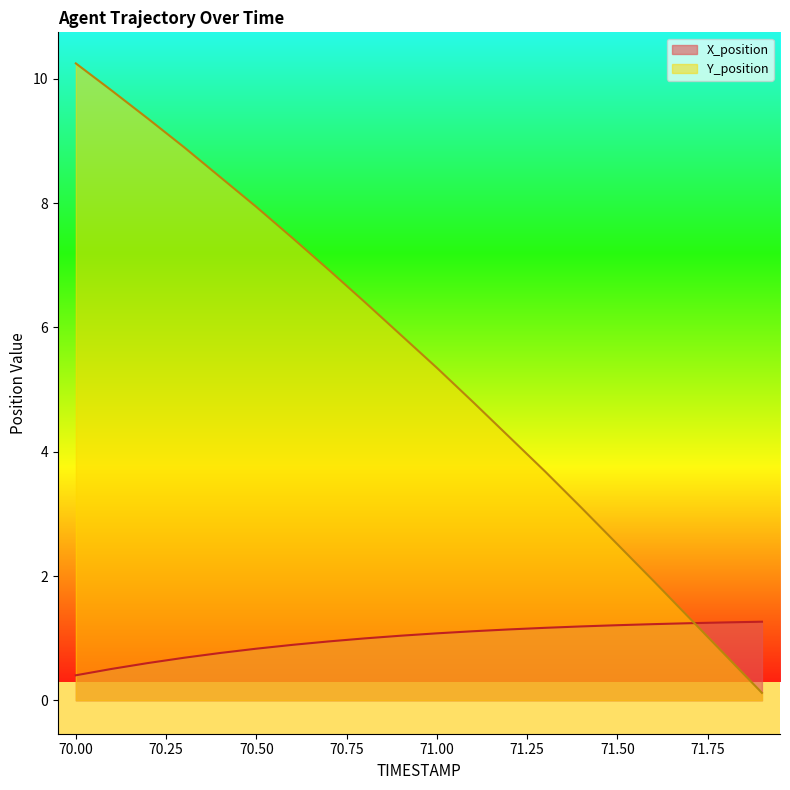

What are all the series names shown in the legend?

X_position, Y_position